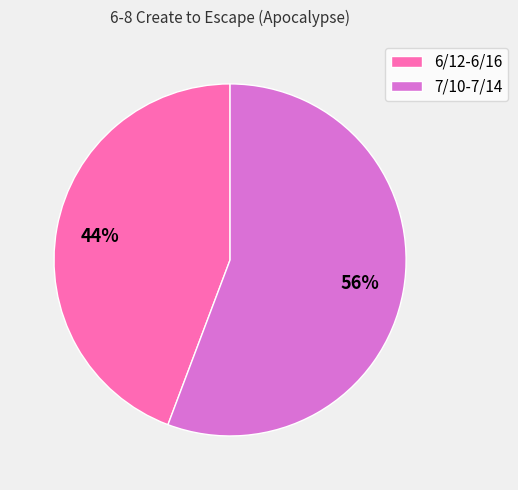

Combined, do 6/12-6/16 and 7/10-7/14 account for over 50%?

Yes